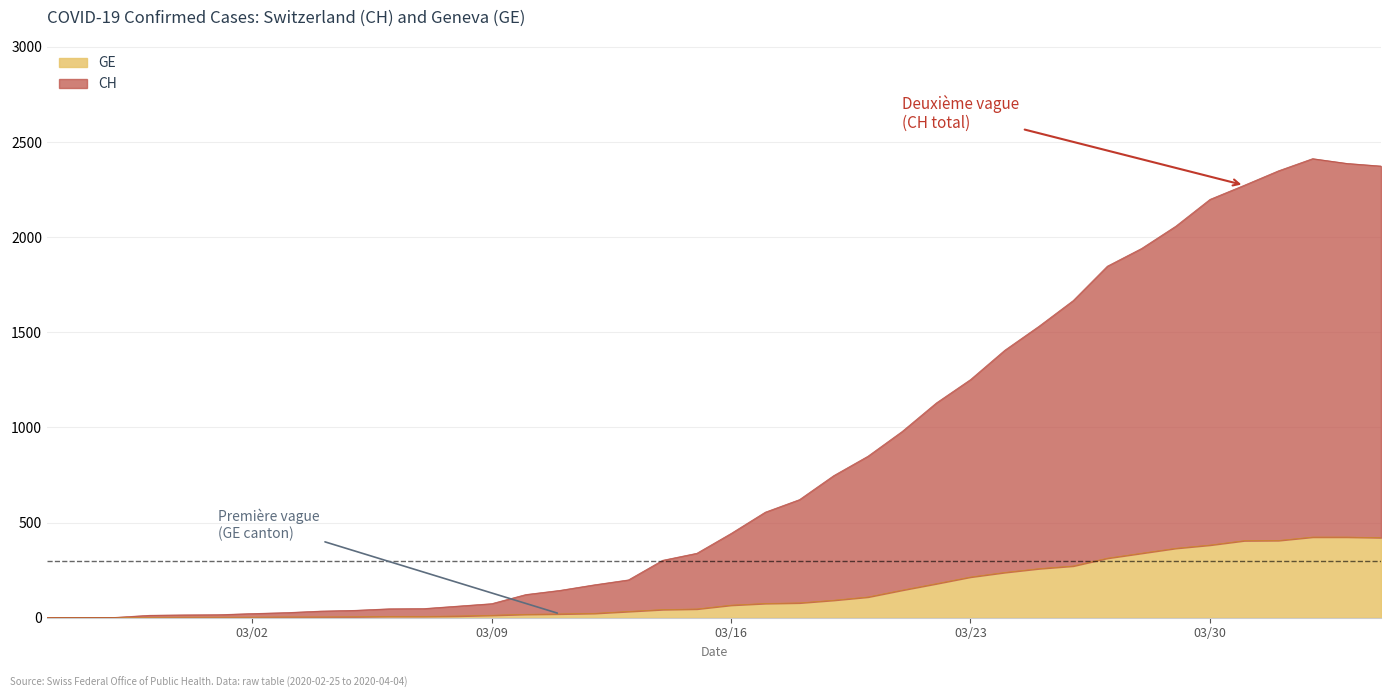

Reading right to left, what are all the values shown in this chart?

GE: 421	424	424	406	405	382	365	339	313	272	258	238	214	179	145	109	92	78	75	66	46	43	33	23	20	18	13	9	7	7	5	4	4	3	3	3	2	1	1	0
CH: 2374	2388	2413	2349	2273	2199	2058	1941	1848	1667	1532	1406	1252	1129	979	849	747	621	555	443	339	302	199	173	144	122	74	61	48	47	39	35	27	22	16	15	13	2	1	0